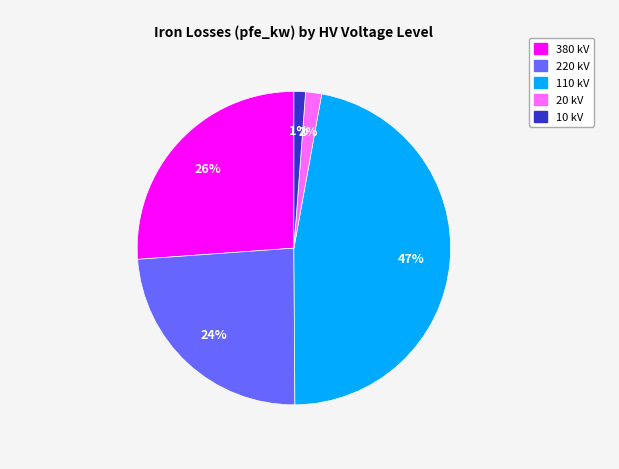

Approximately how many times larger is the value at 220 kV compared to 380 kV?

0.9